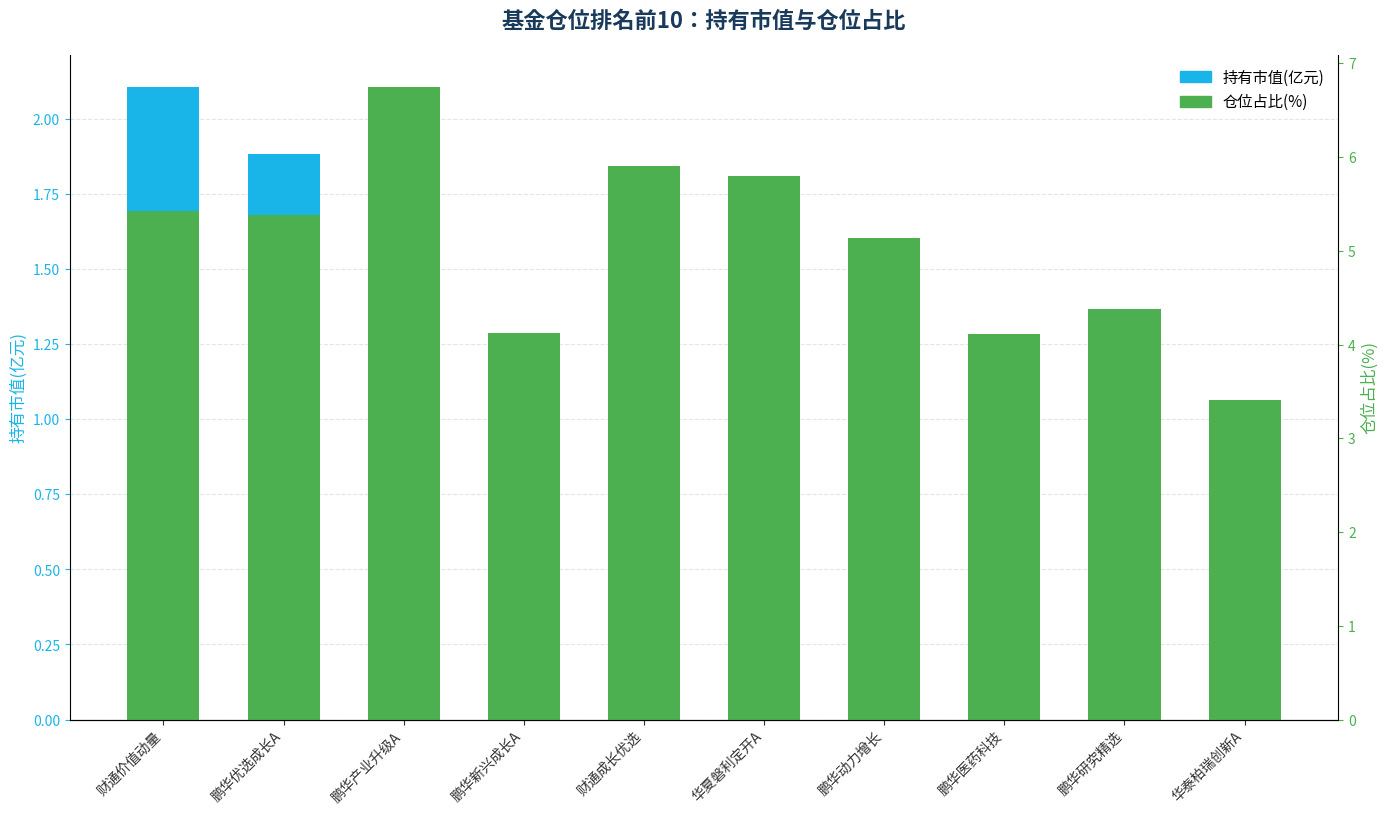

The 持有市值(亿元) series shows 1.0 at 财通成长优选. True or false?

True